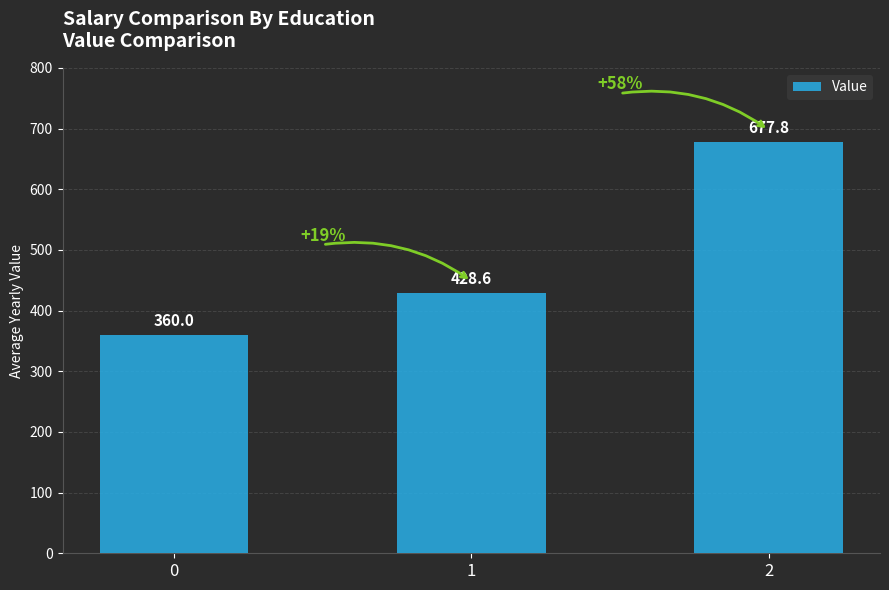

The chart shows a value of 428.6 at 1. True or false?

True